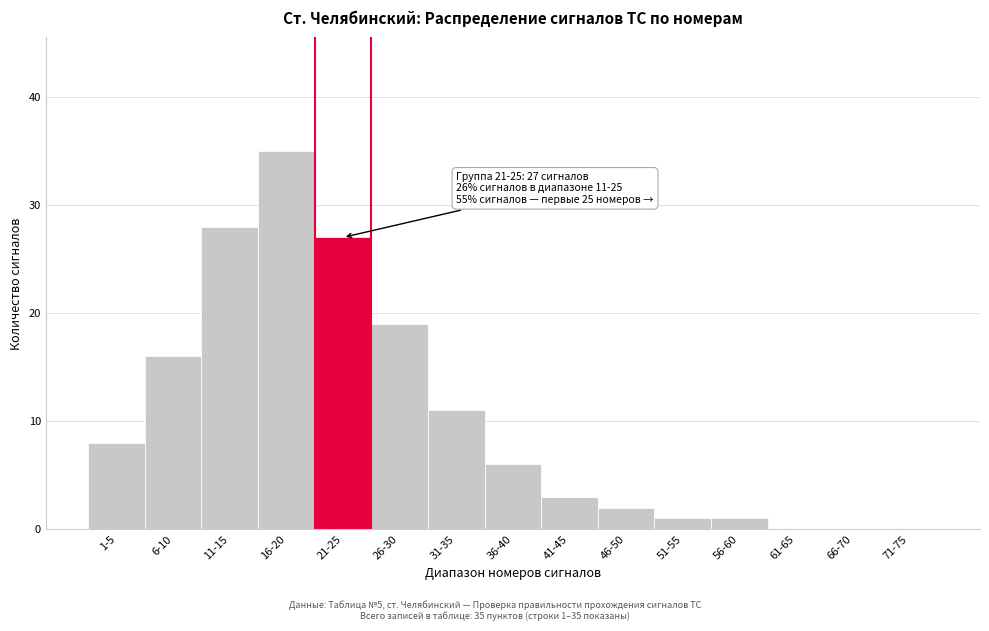

Reading left to right, what are all the values shown in this chart?

1-5=8	6-10=16	11-15=28	16-20=35	21-25=27	26-30=19	31-35=11	36-40=6	41-45=3	46-50=2	51-55=1	56-60=1	61-65=0	66-70=0	71-75=0